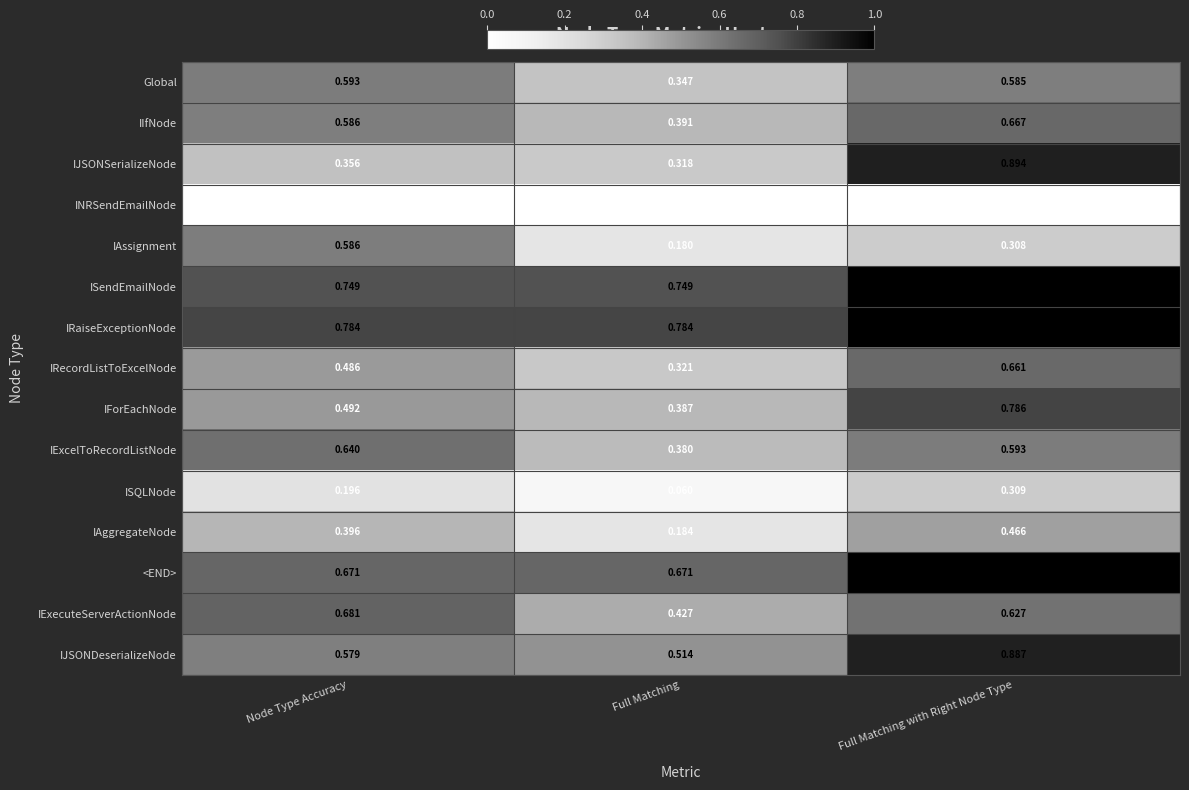

At which category is the sum across all series the highest?

Full Matching with Right Node Type